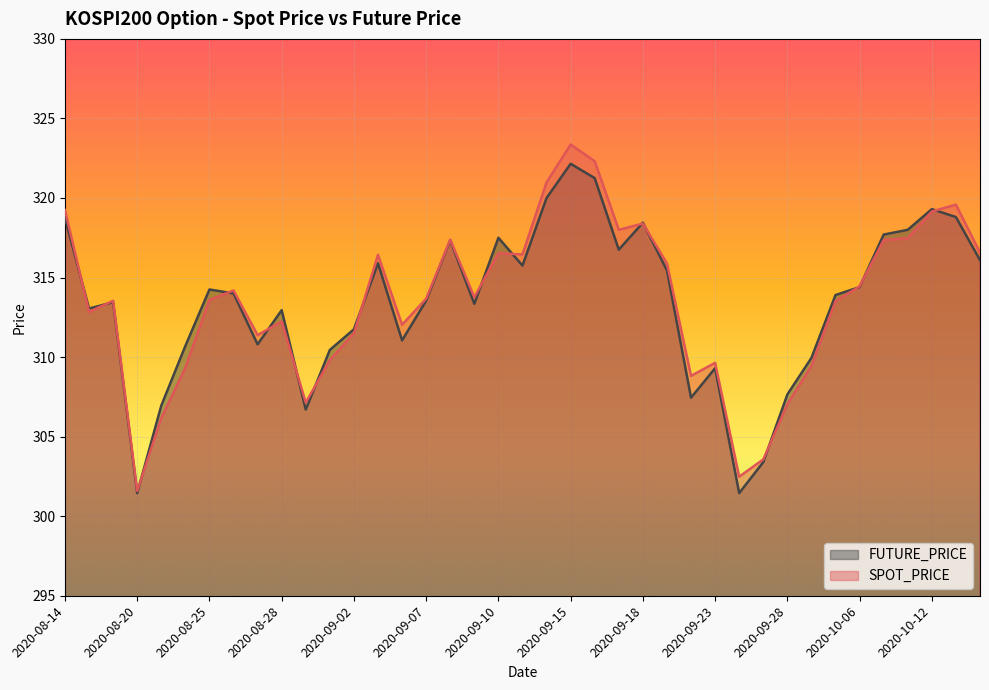

Which series has the largest range (max minus min)?

SPOT_PRICE